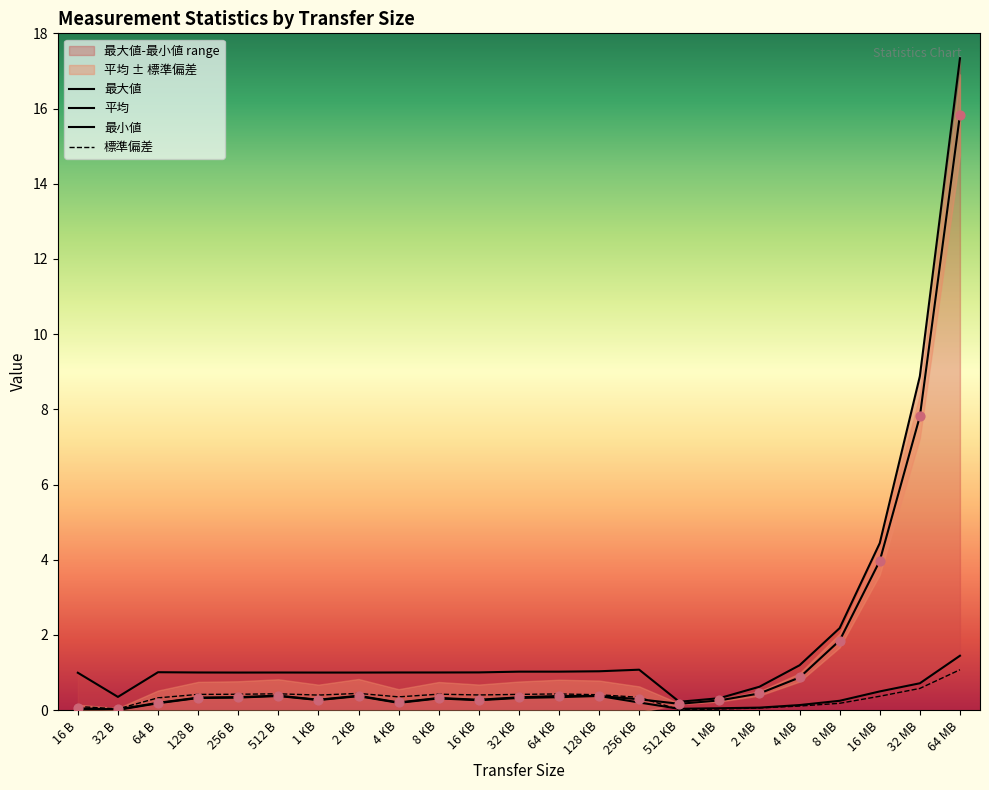

What are all the series names shown in the legend?

最大値, 平均, 最小値, 標準偏差